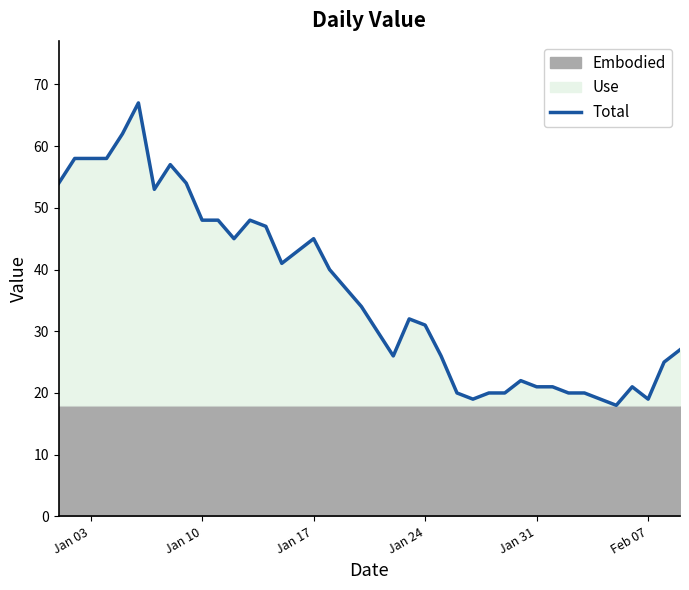

What is the difference between the second highest and second lowest values?

43